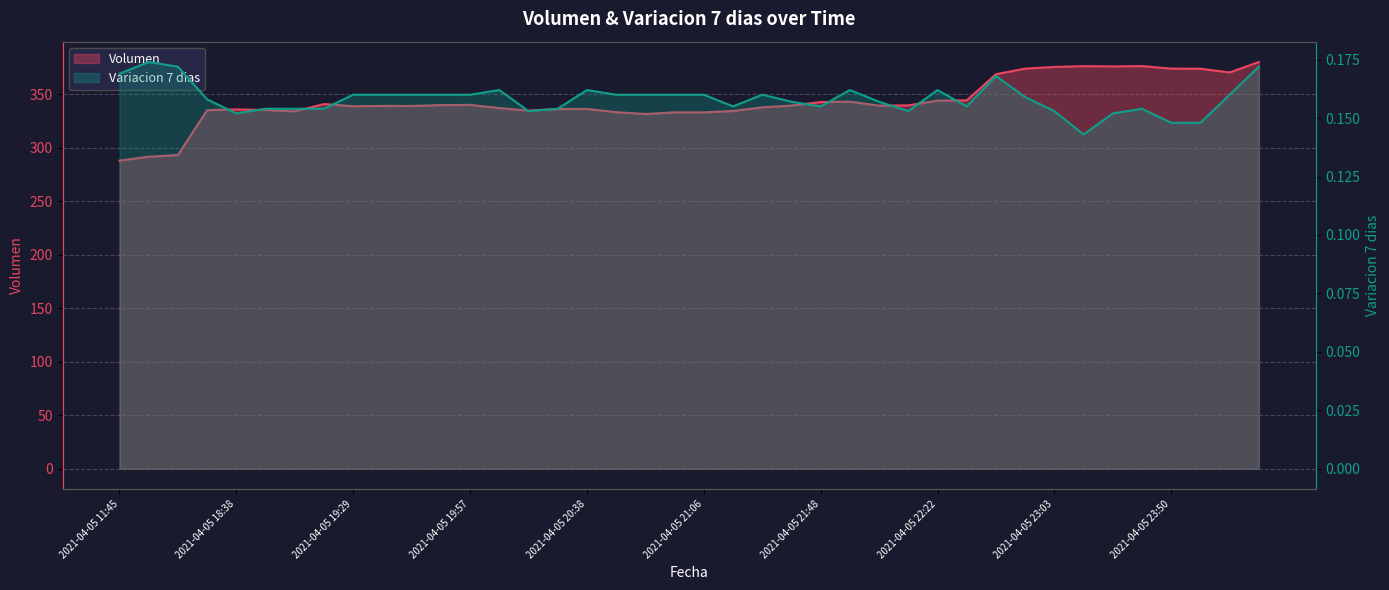

True or false: Volumen and Variacion 7 dias intersect in this chart.

False